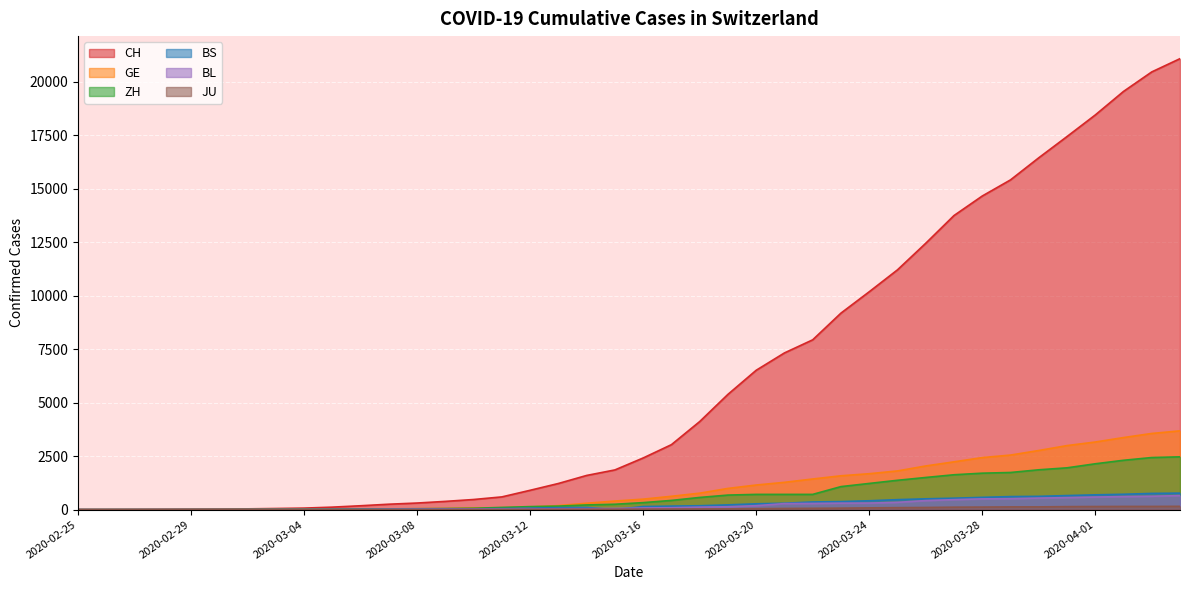

Reading left to right, extract all data points from this chart.

CH: 2020-02-25=1	2020-02-26=2	2020-02-27=6	2020-02-28=12	2020-02-29=19	2020-03-01=26	2020-03-02=36	2020-03-03=52	2020-03-04=71	2020-03-05=116	2020-03-06=181	2020-03-07=253	2020-03-08=308	2020-03-09=385	2020-03-10=473	2020-03-11=595	2020-03-12=904	2020-03-13=1222	2020-03-14=1598	2020-03-15=1856	2020-03-16=2415	2020-03-17=3037	2020-03-18=4116	2020-03-19=5388	2020-03-20=6515	2020-03-21=7326	2020-03-22=7939	2020-03-23=9187	2020-03-24=10185	2020-03-25=11210	2020-03-26=12452	2020-03-27=13749	2020-03-28=14662	2020-03-29=15416	2020-03-30=16449	2020-03-31=17442	2020-04-01=18451	2020-04-02=19552	2020-04-03=20465	2020-04-04=21085
GE: 2020-02-25=0	2020-02-26=1	2020-02-27=1	2020-02-28=3	2020-02-29=5	2020-03-01=7	2020-03-02=7	2020-03-03=9	2020-03-04=9	2020-03-05=13	2020-03-06=18	2020-03-07=30	2020-03-08=40	2020-03-09=49	2020-03-10=79	2020-03-11=90	2020-03-12=121	2020-03-13=188	2020-03-14=298	2020-03-15=401	2020-03-16=490	2020-03-17=623	2020-03-18=769	2020-03-19=991	2020-03-20=1150	2020-03-21=1276	2020-03-22=1432	2020-03-23=1582	2020-03-24=1679	2020-03-25=1809	2020-03-26=2041	2020-03-27=2234	2020-03-28=2433	2020-03-29=2550	2020-03-30=2764	2020-03-31=2994	2020-04-01=3161	2020-04-02=3369	2020-04-03=3561	2020-04-04=3683
ZH: 2020-02-25=1	2020-02-26=2	2020-02-27=2	2020-02-28=2	2020-02-29=6	2020-03-01=7	2020-03-02=11	2020-03-03=14	2020-03-04=16	2020-03-05=24	2020-03-06=30	2020-03-07=35	2020-03-08=41	2020-03-09=50	2020-03-10=63	2020-03-11=102	2020-03-12=141	2020-03-13=164	2020-03-14=219	2020-03-15=251	2020-03-16=327	2020-03-17=430	2020-03-18=569	2020-03-19=680	2020-03-20=712	2020-03-21=712	2020-03-22=712	2020-03-23=1076	2020-03-24=1224	2020-03-25=1371	2020-03-26=1503	2020-03-27=1630	2020-03-28=1704	2020-03-29=1736	2020-03-30=1862	2020-03-31=1954	2020-04-01=2143	2020-04-02=2307	2020-04-03=2435	2020-04-04=2468
BS: 2020-02-25=0	2020-02-26=0	2020-02-27=1	2020-02-28=1	2020-02-29=1	2020-03-01=1	2020-03-02=1	2020-03-03=3	2020-03-04=3	2020-03-05=8	2020-03-06=15	2020-03-07=21	2020-03-08=24	2020-03-09=28	2020-03-10=33	2020-03-11=49	2020-03-12=73	2020-03-13=92	2020-03-14=100	2020-03-15=0	2020-03-16=144	2020-03-17=165	2020-03-18=182	2020-03-19=222	2020-03-20=272	2020-03-21=299	2020-03-22=358	2020-03-23=376	2020-03-24=414	2020-03-25=466	2020-03-26=505	2020-03-27=534	2020-03-28=573	2020-03-29=609	2020-03-30=621	2020-03-31=657	2020-04-01=691	2020-04-02=718	2020-04-03=758	2020-04-04=771
BL: 2020-02-25=0	2020-02-26=0	2020-02-27=0	2020-02-28=1	2020-02-29=2	2020-03-01=2	2020-03-02=2	2020-03-03=2	2020-03-04=2	2020-03-05=6	2020-03-06=6	2020-03-07=15	2020-03-08=19	2020-03-09=20	2020-03-10=22	2020-03-11=26	2020-03-12=26	2020-03-13=42	2020-03-14=47	2020-03-15=54	2020-03-16=76	2020-03-17=89	2020-03-18=116	2020-03-19=134	2020-03-20=184	2020-03-21=282	2020-03-22=289	2020-03-23=302	2020-03-24=306	2020-03-25=341	2020-03-26=422	2020-03-27=466	2020-03-28=502	2020-03-29=511	2020-03-30=539	2020-03-31=561	2020-04-01=588	2020-04-02=610	2020-04-03=625	2020-04-04=656
JU: 2020-02-25=0	2020-02-26=0	2020-02-27=1	2020-02-28=1	2020-02-29=1	2020-03-01=1	2020-03-02=1	2020-03-03=2	2020-03-04=2	2020-03-05=4	2020-03-06=4	2020-03-07=5	2020-03-08=5	2020-03-09=5	2020-03-10=7	2020-03-11=7	2020-03-12=12	2020-03-13=17	2020-03-14=18	2020-03-15=19	2020-03-16=25	2020-03-17=29	2020-03-18=32	2020-03-19=36	2020-03-20=44	2020-03-21=54	2020-03-22=61	2020-03-23=69	2020-03-24=82	2020-03-25=92	2020-03-26=100	2020-03-27=114	2020-03-28=119	2020-03-29=127	2020-03-30=128	2020-03-31=140	2020-04-01=145	2020-04-02=149	2020-04-03=149	2020-04-04=154